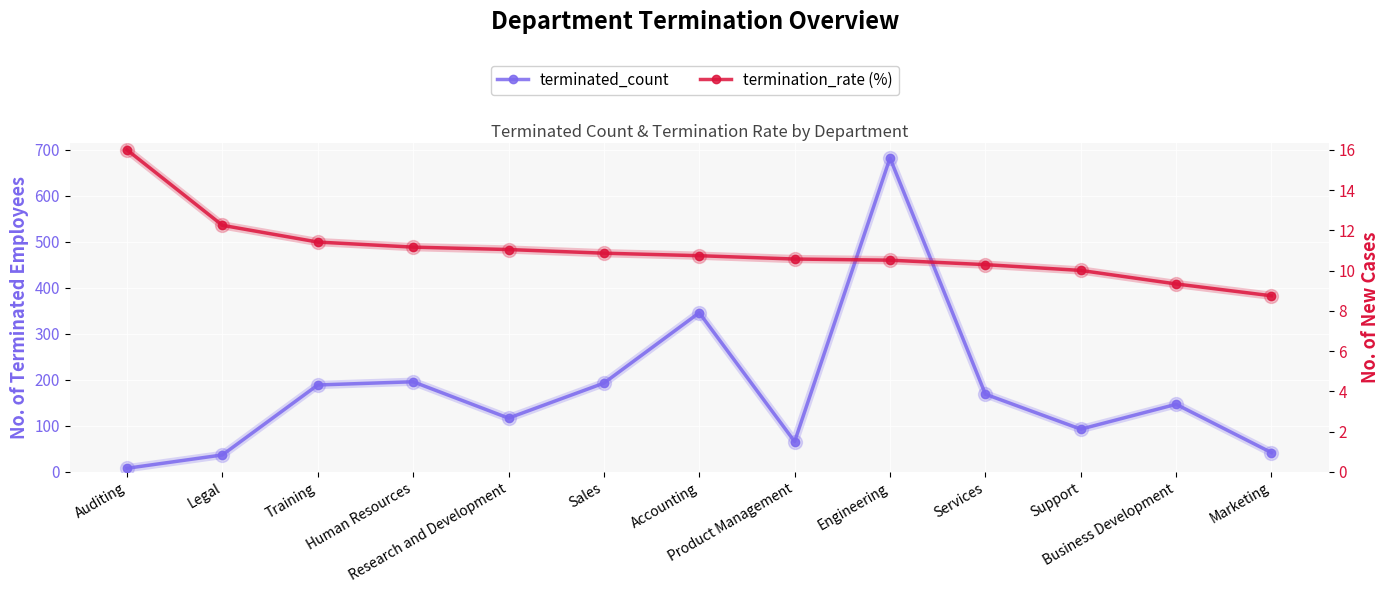

At Legal, list the series in order from largest to smallest.

terminated_count, termination_rate (%)